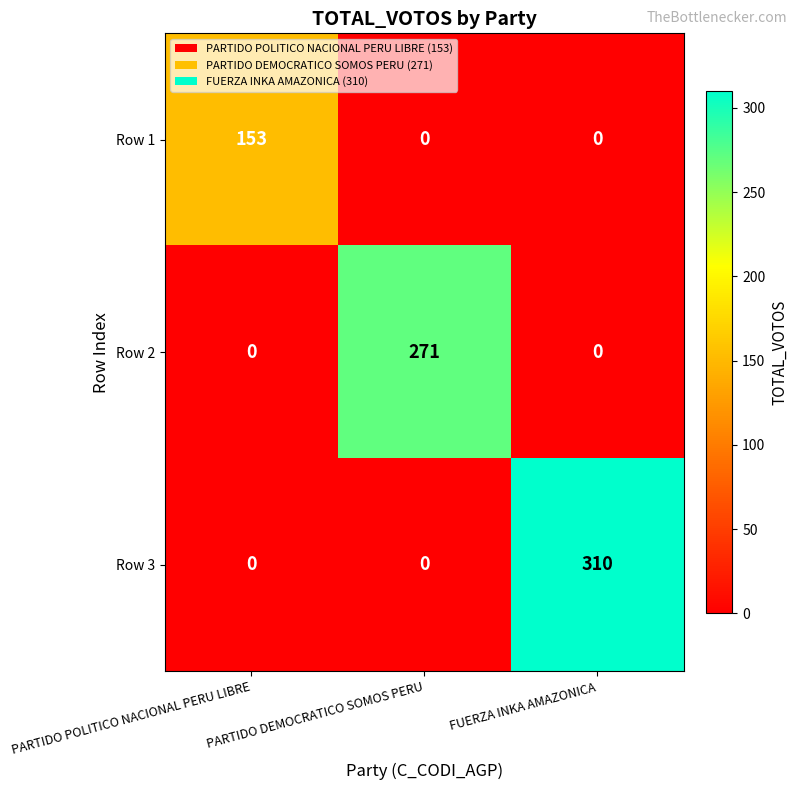

Rank the series by their average value, from highest to lowest.

Row 3, Row 2, Row 1